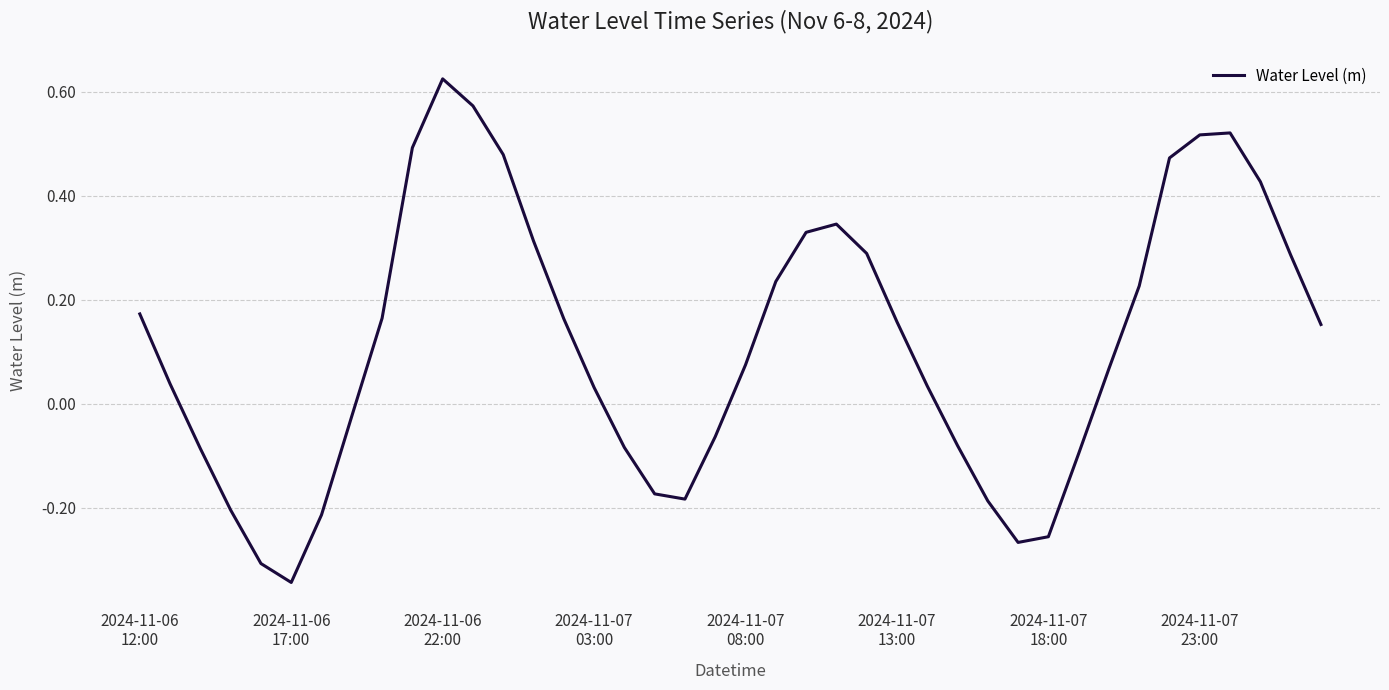

What is the sum of all values?

4.6